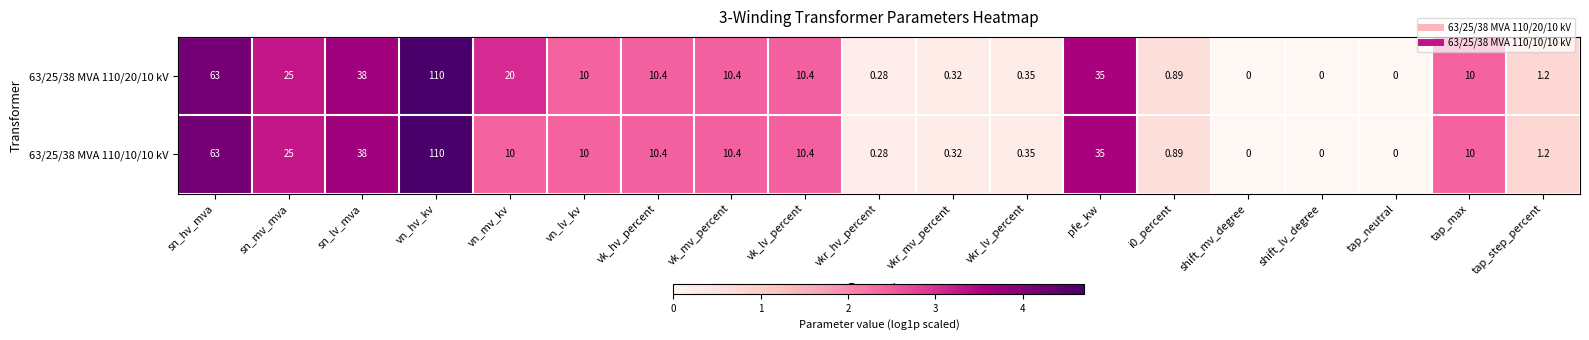

Which category has the highest value across all series?

vn_hv_kv